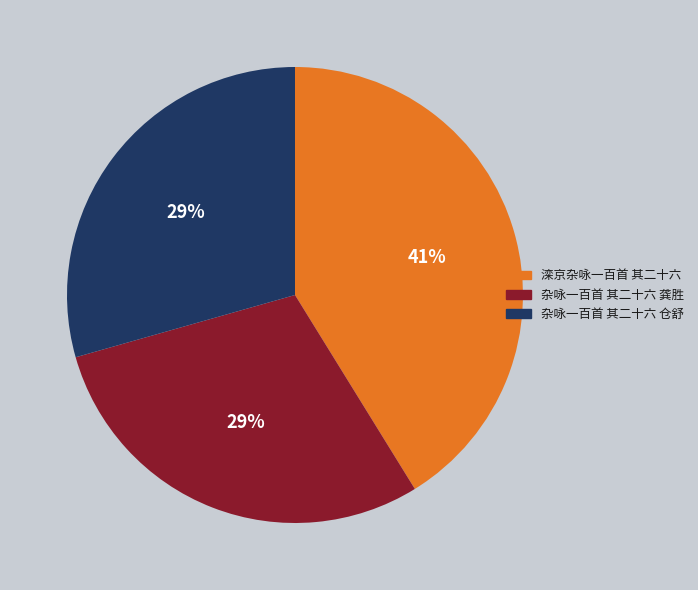

Combined, do 滦京杂咏一百首 其二十六 and 杂咏一百首 其二十六 龚胜 account for over 50%?

Yes